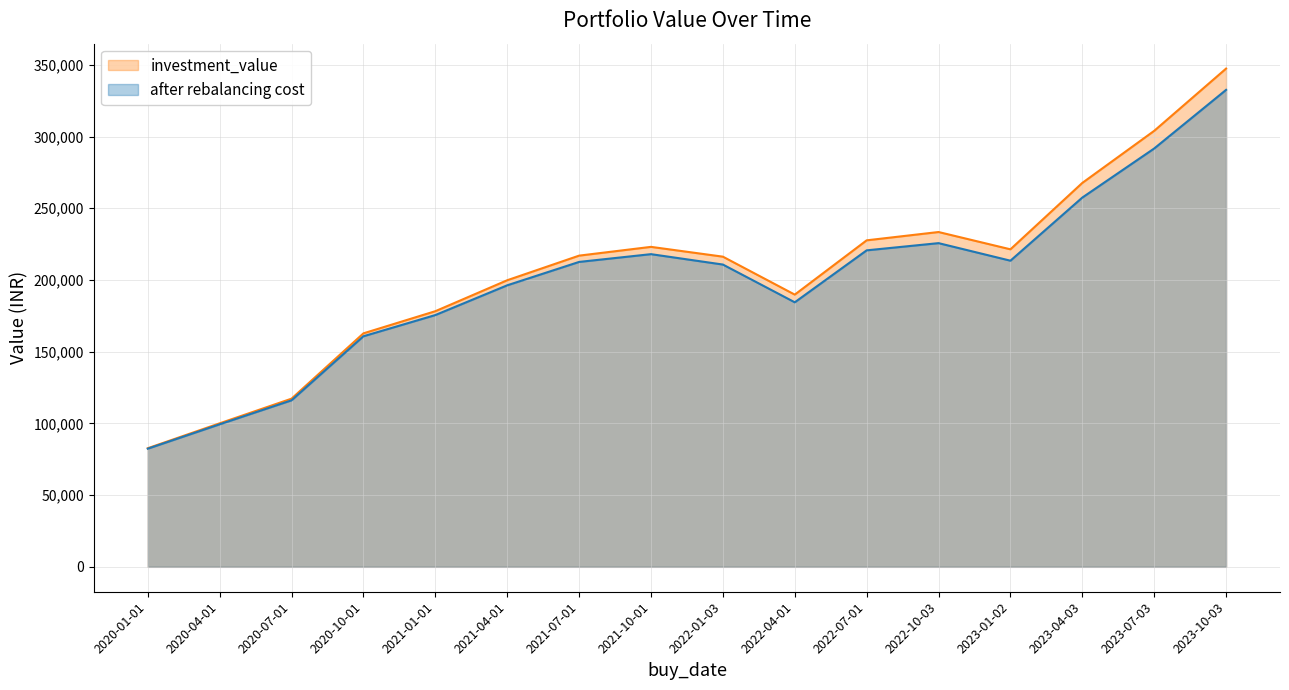

What are all the series names shown in the legend?

investment_value, after rebalancing cost